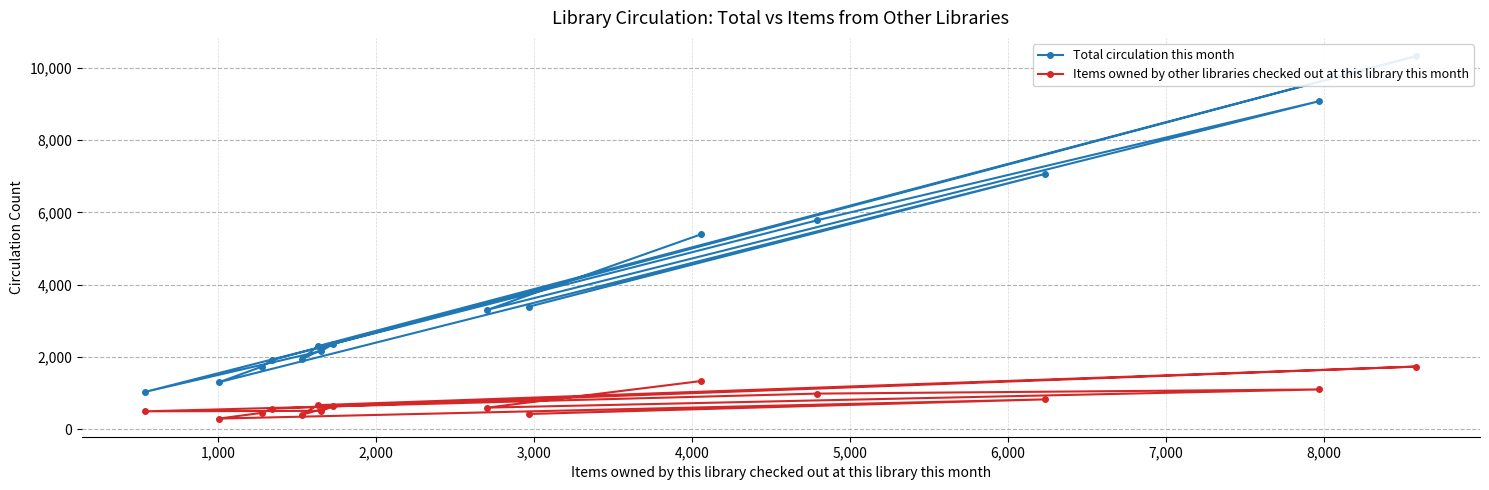

What is the minimum value for Items owned by other libraries checked out at this library this month?

300